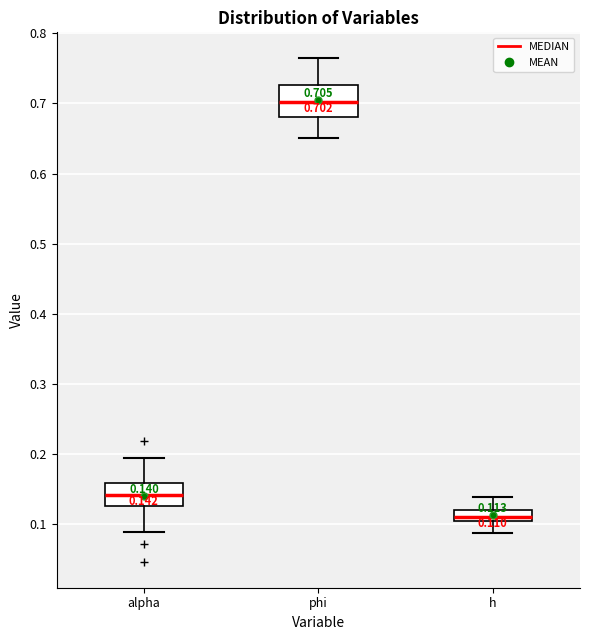

Which box has the lowest median line?

h